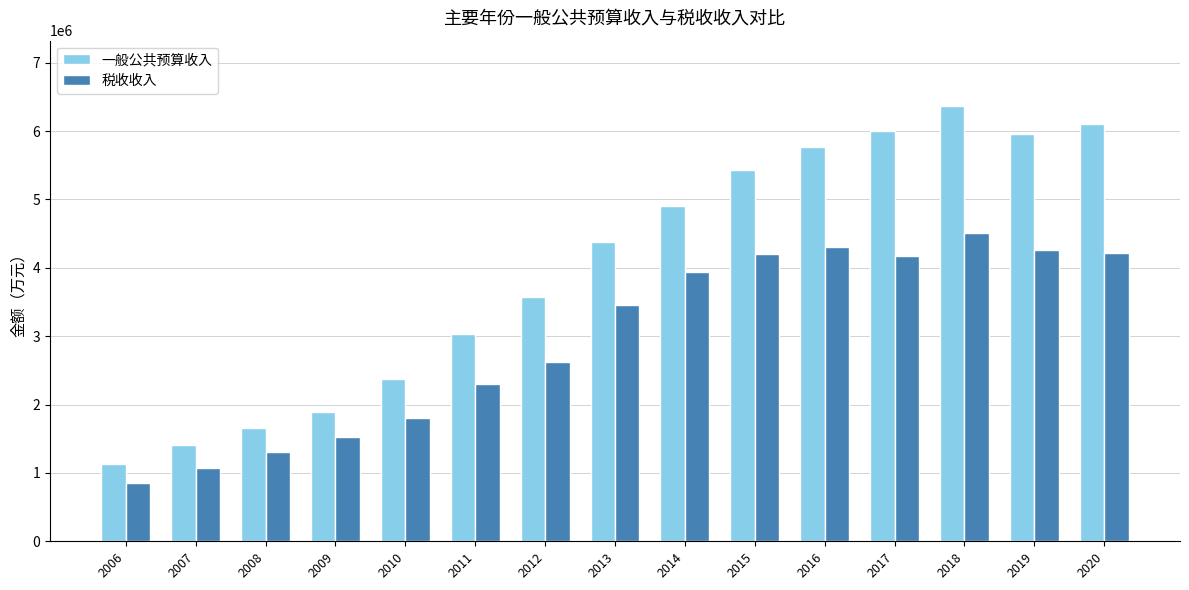

What is the minimum value for 一般公共预算收入?

1124217